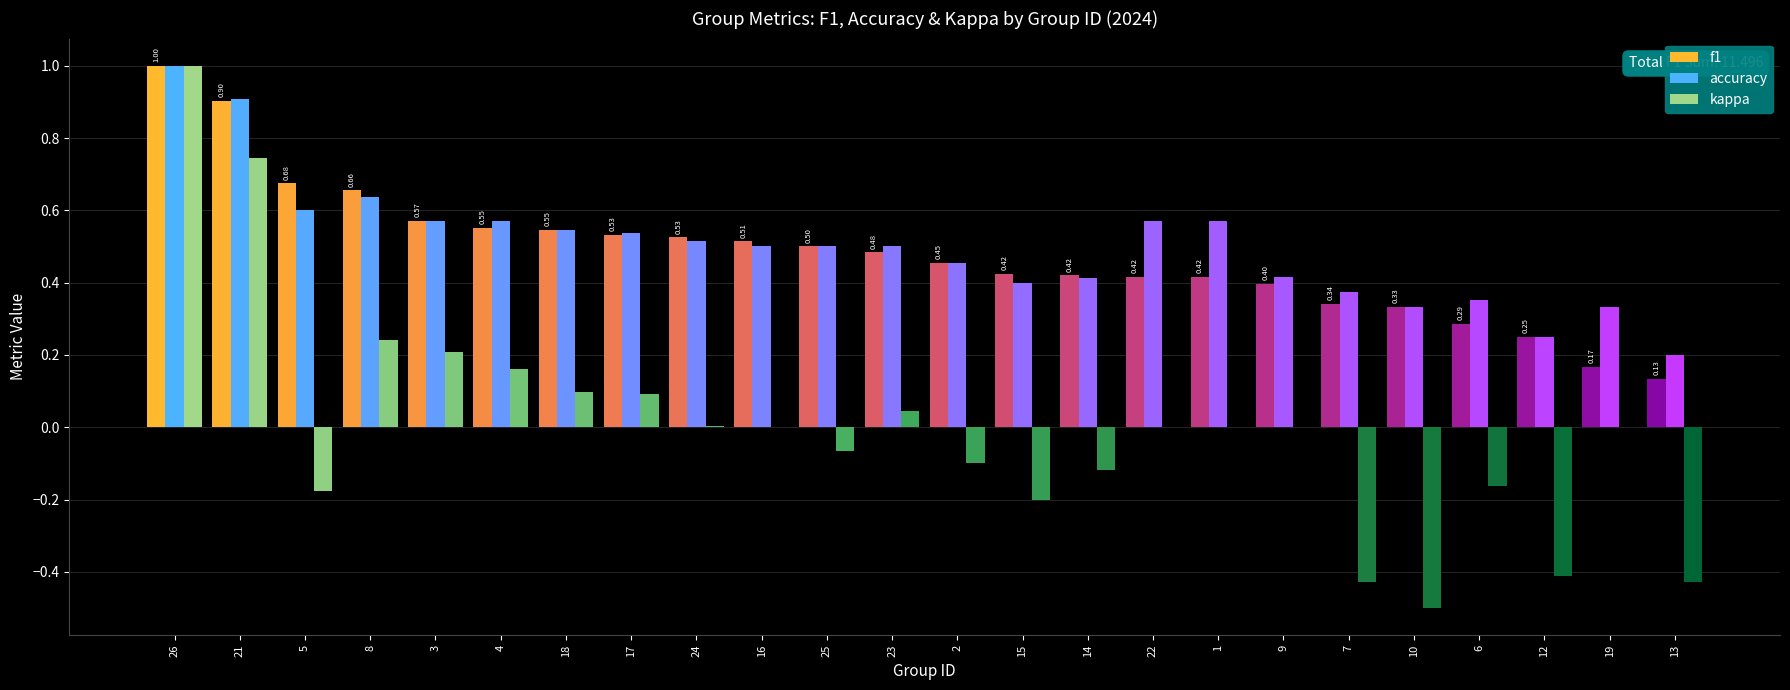

Is the value of accuracy at 15 greater than the value of kappa at 6?

Yes